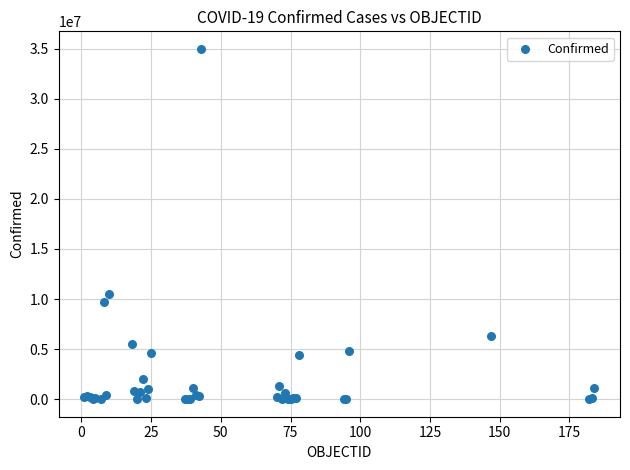

What Y value in the scatter plot is closest to 17489340?

10534063